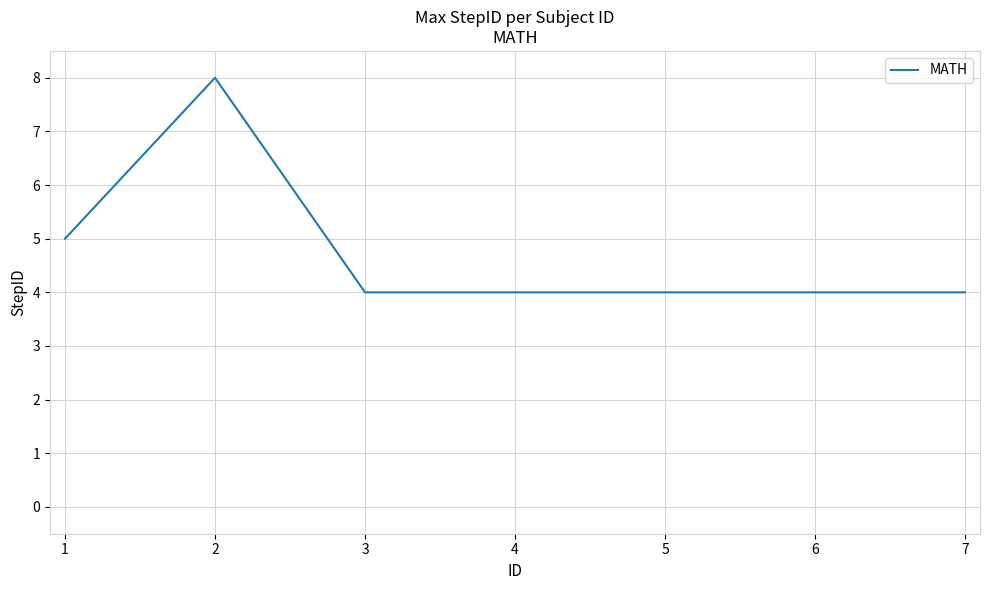

Does the chart have visible grid lines?

Yes